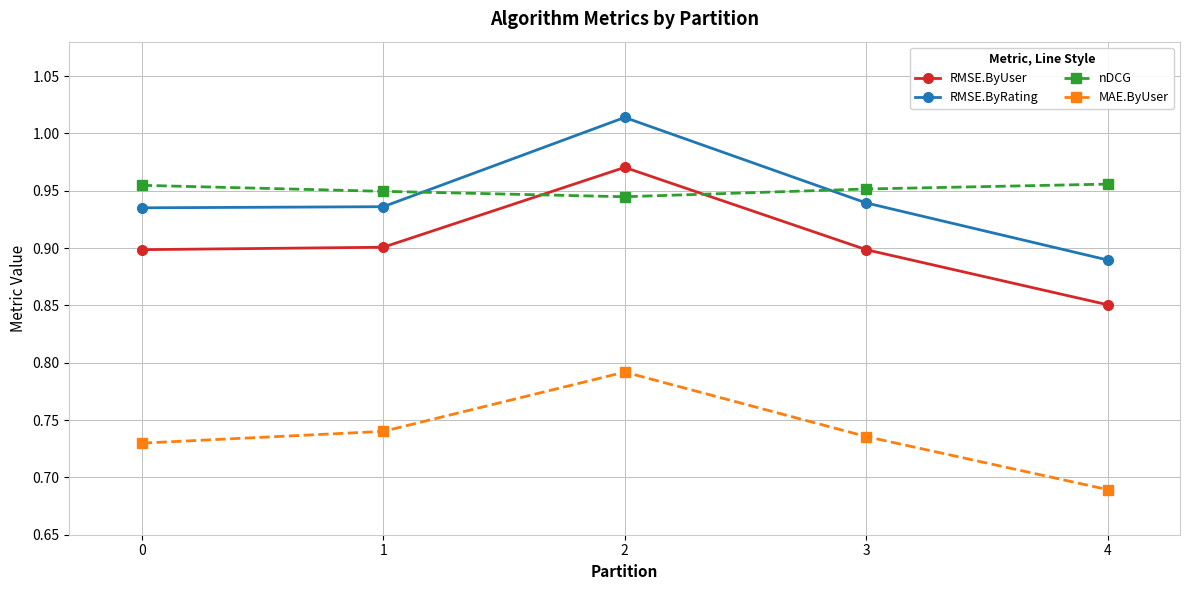

Which series has the largest total across all categories?

nDCG